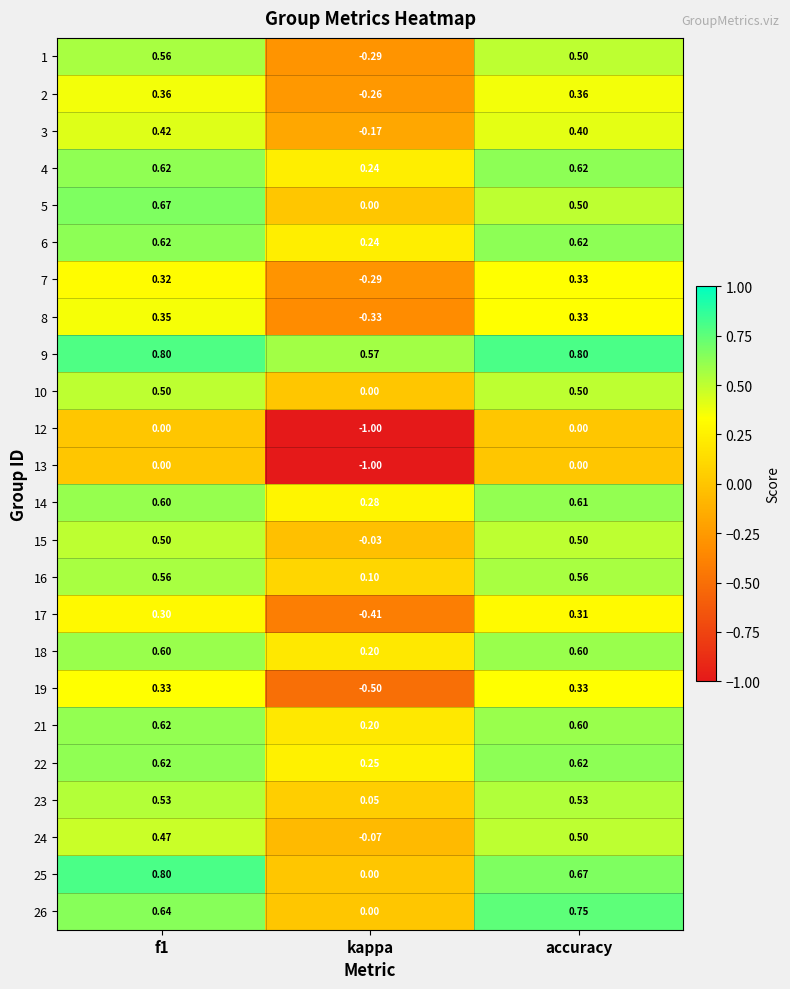

Which category has the lowest value in the 13 series?

kappa